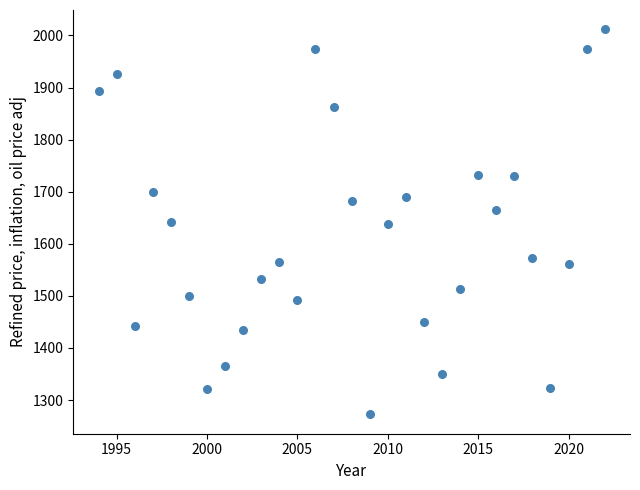

What is the range of X values (max minus min)?

28.0